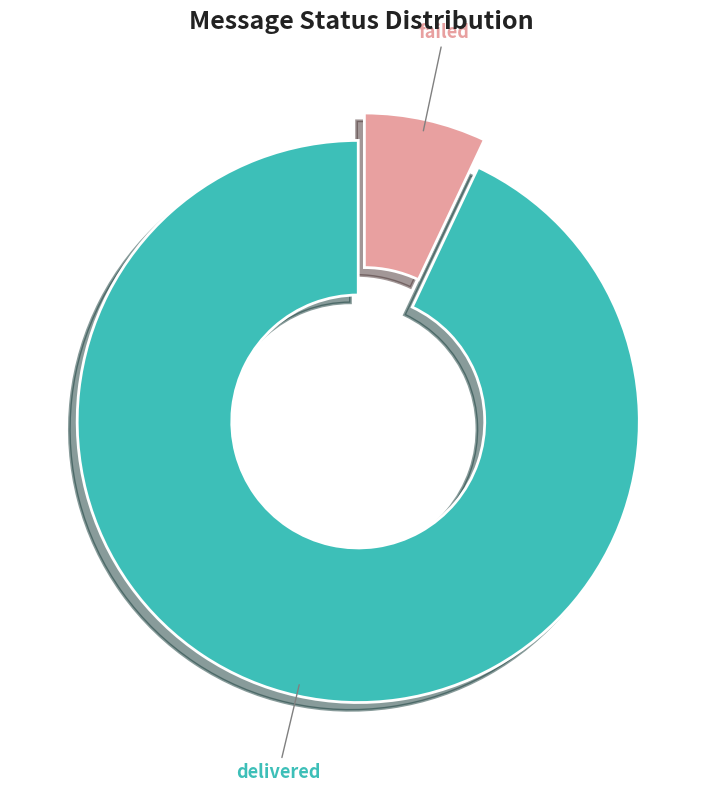

Do delivered and failed together represent more than half of the pie?

Yes